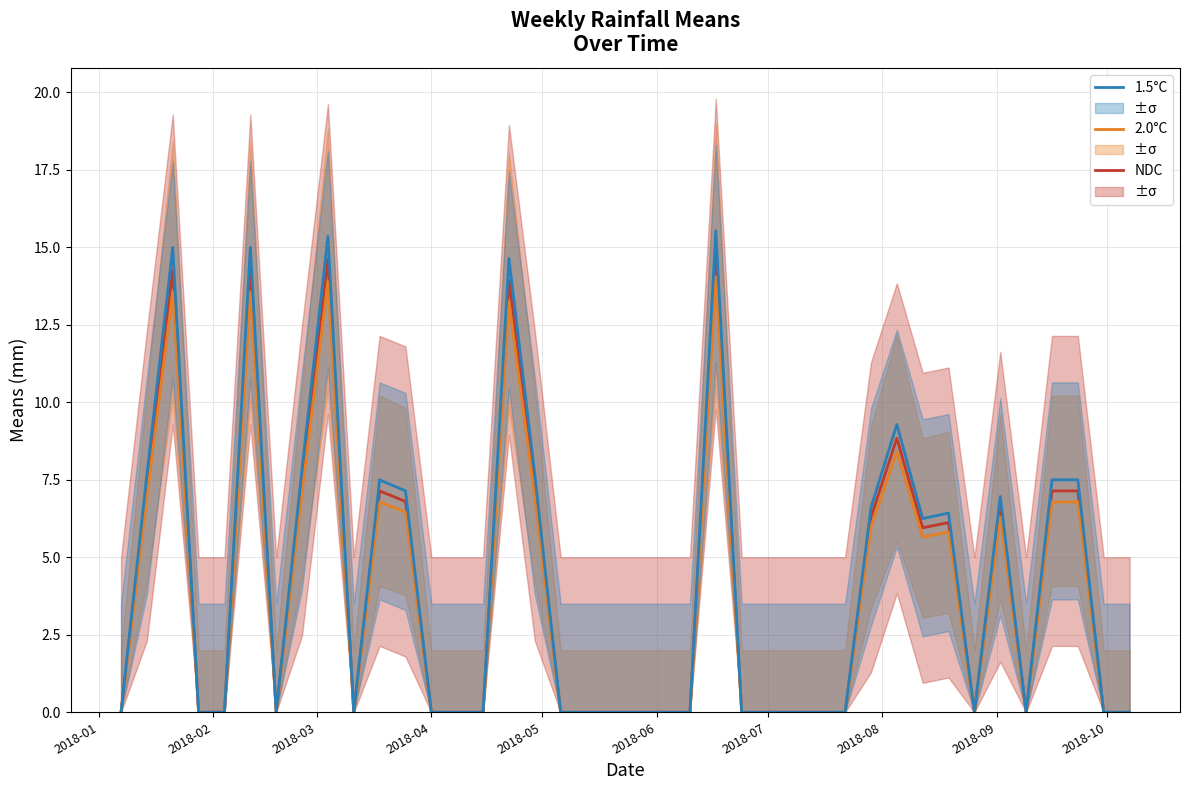

Which series has the largest total across all categories?

1.5°C